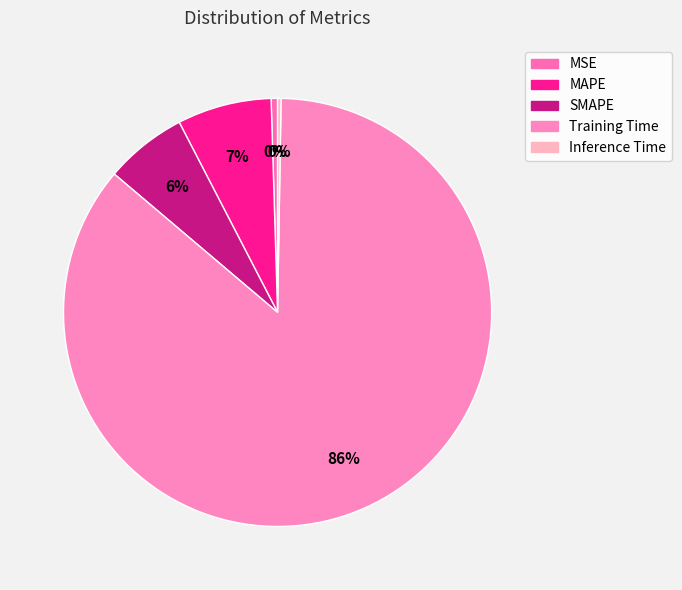

Count the number of slices in the pie.

5